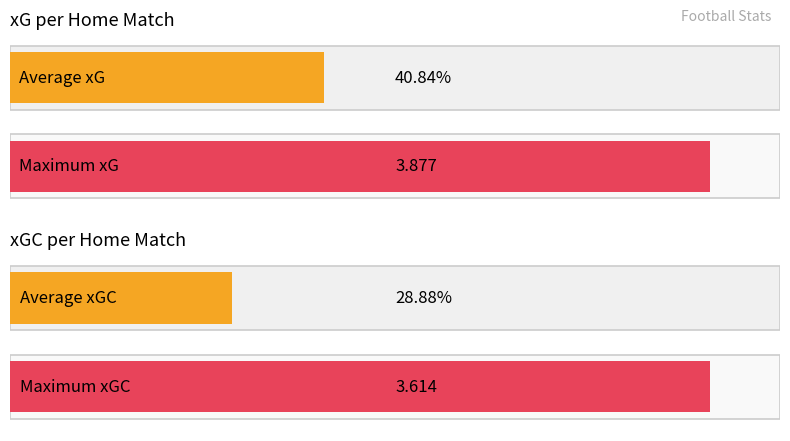

True or false: xGC has a value of 2.2 at Rayo Vallecano.

False